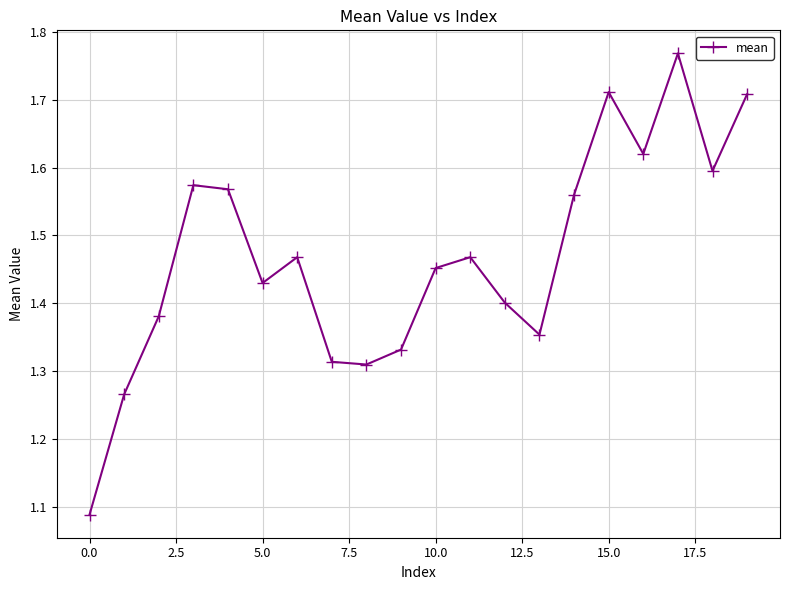

How many interior local valleys (lower than both neighbors) does the data have?

5